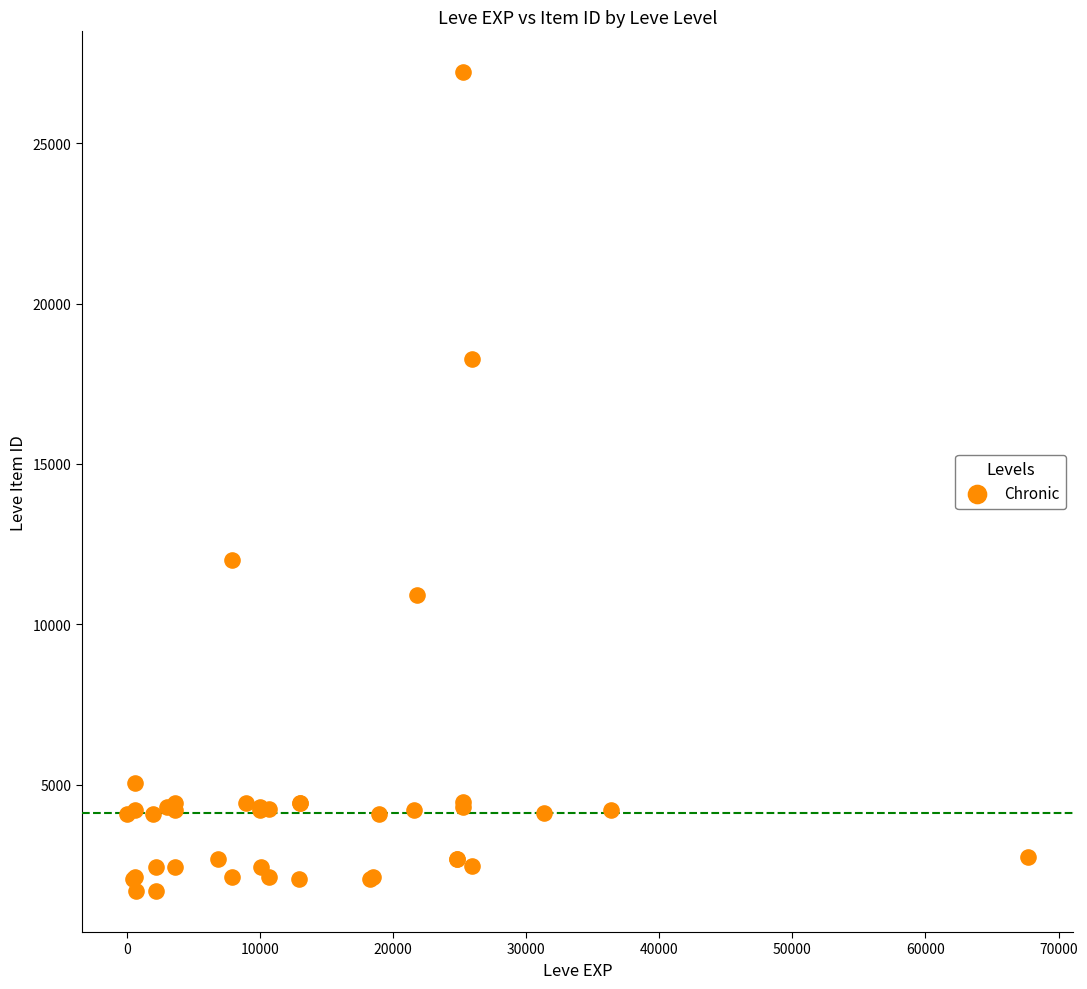

What Y value in the scatter plot is closest to 14448?

12018